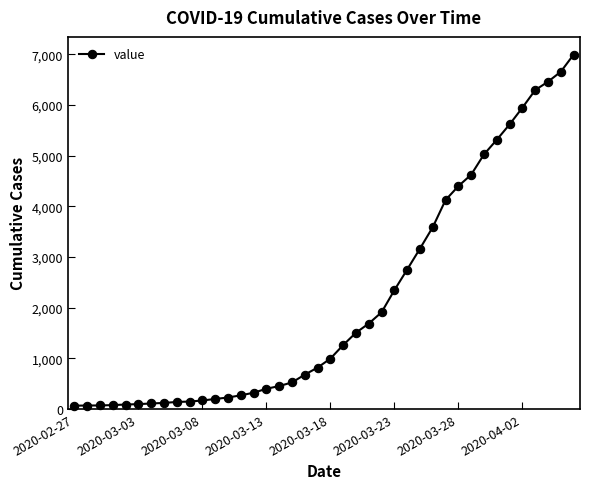

What is the maximum value shown in the chart?

6995